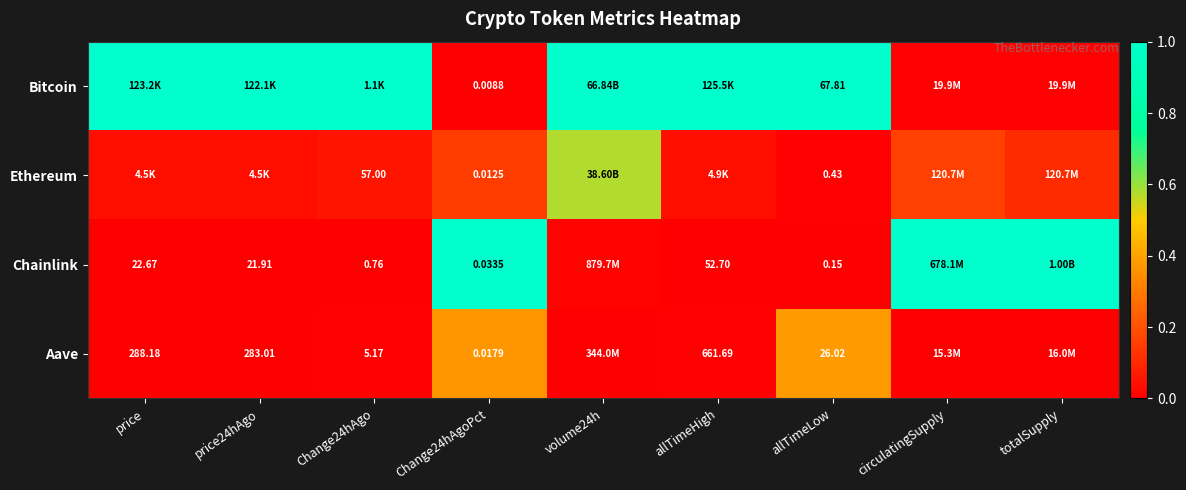

What is the difference between the maximum and minimum values in the Ethereum series?

0.6